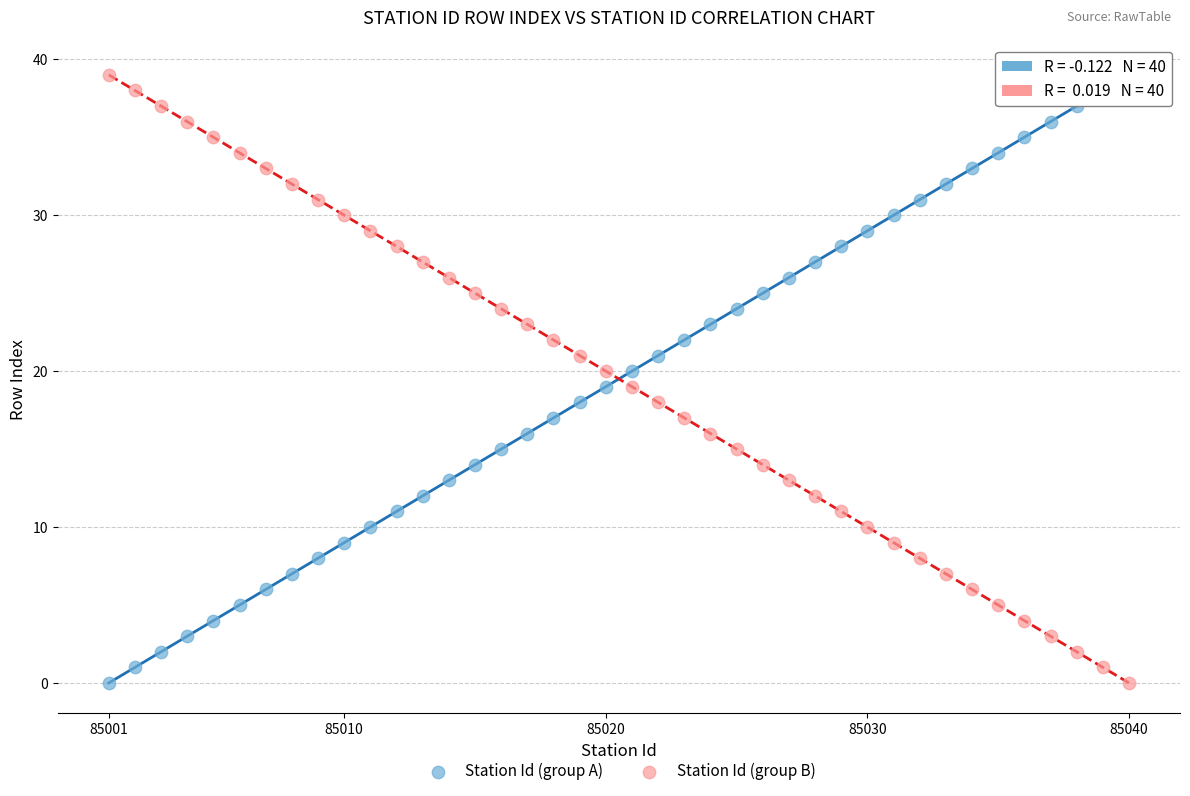

What are all the series names shown in the legend?

Station Id (group A), Station Id (group B)